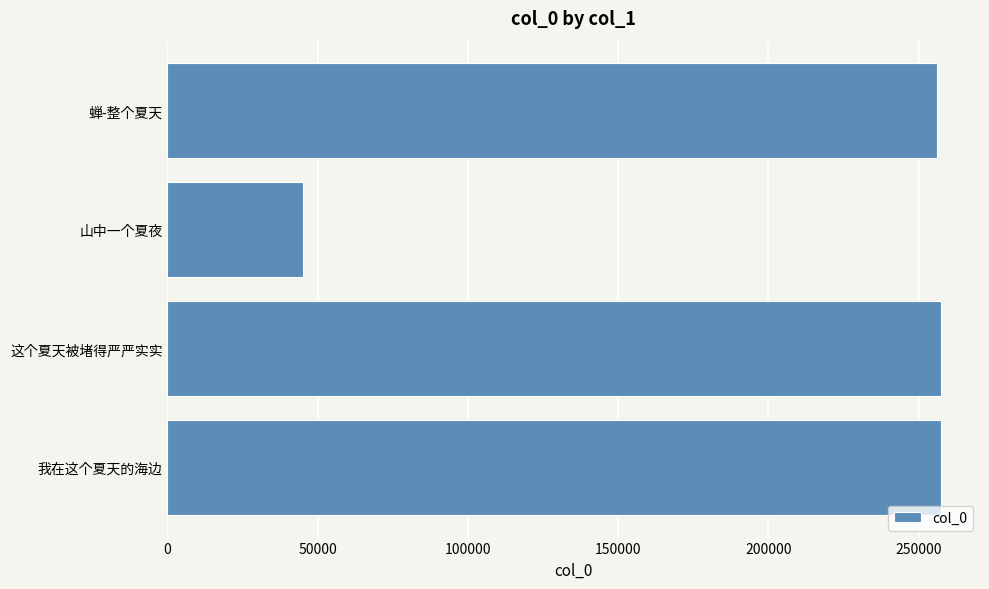

How many data points does each series have?

4